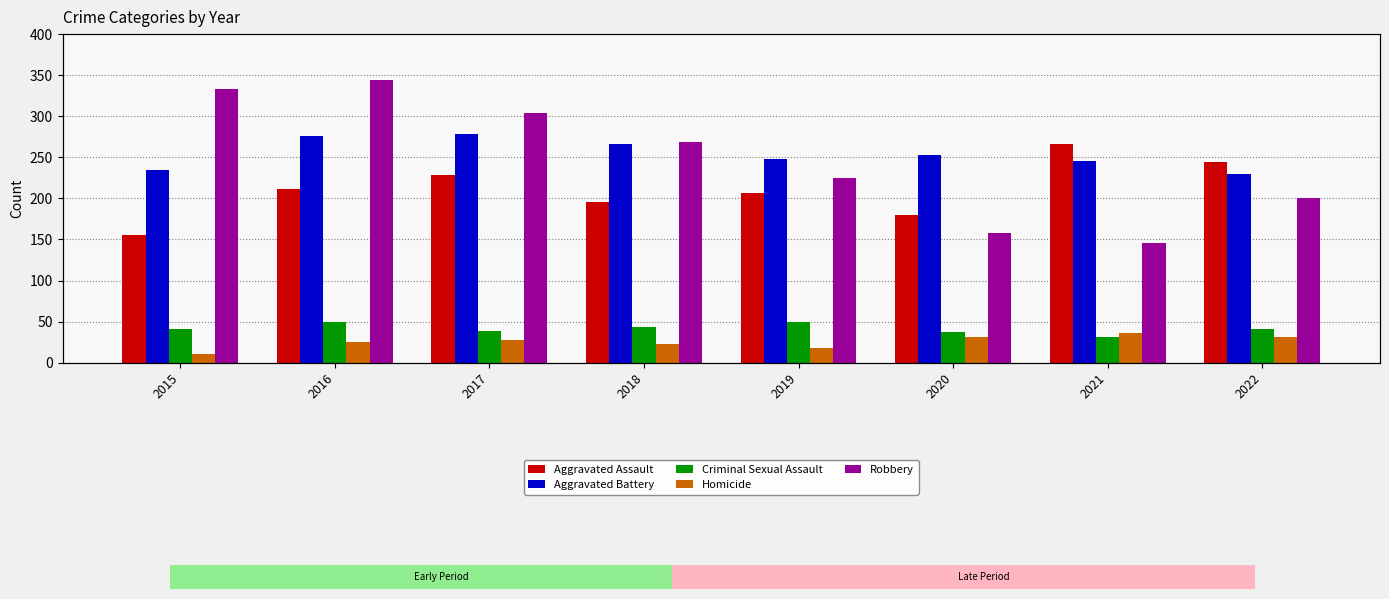

Which category has the lowest value in the Aggravated Battery series?

2022